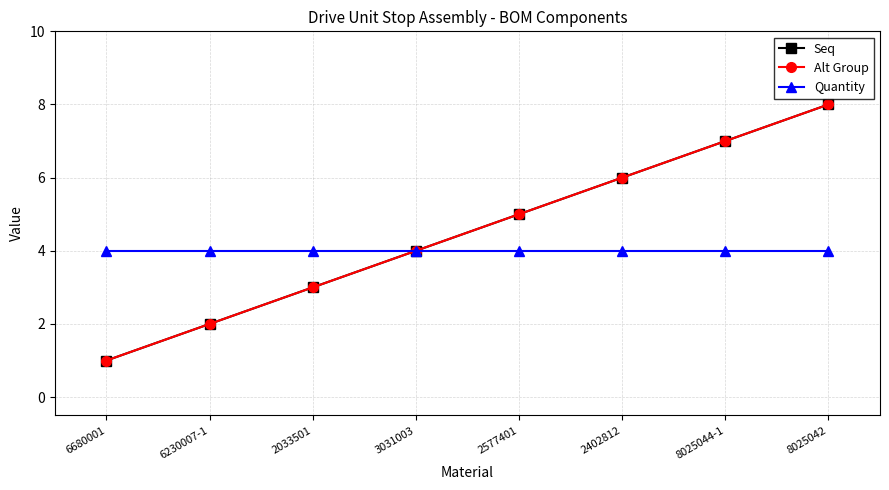

The Seq series shows 11 at 8025044-1. True or false?

False